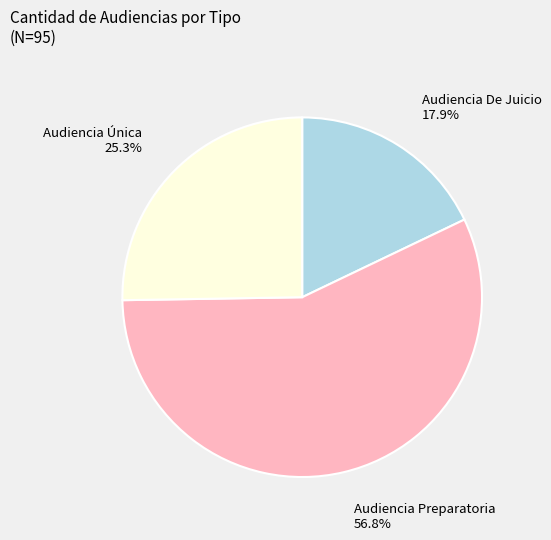

Rank the categories by value from lowest to highest.

Audiencia De Juicio, Audiencia Única, Audiencia Preparatoria